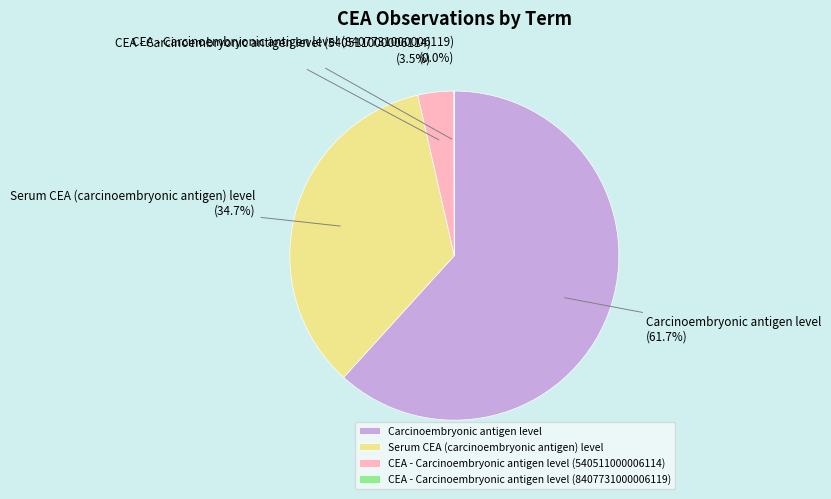

To the nearest percent, what is the difference between the Serum CEA (carcinoembryonic antigen) level and CEA - Carcinoembryonic antigen level (540511000006114) slice percentages?

31%